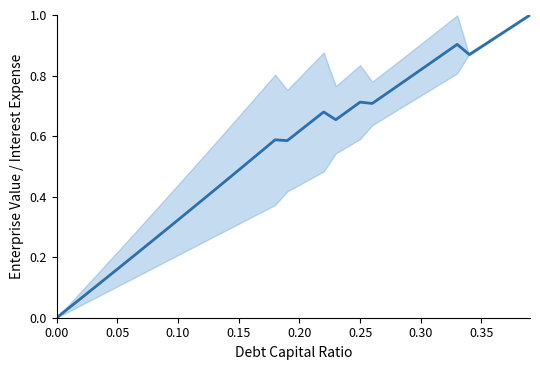

How many points are lower than both their immediate neighbors (excluding endpoints)?

4